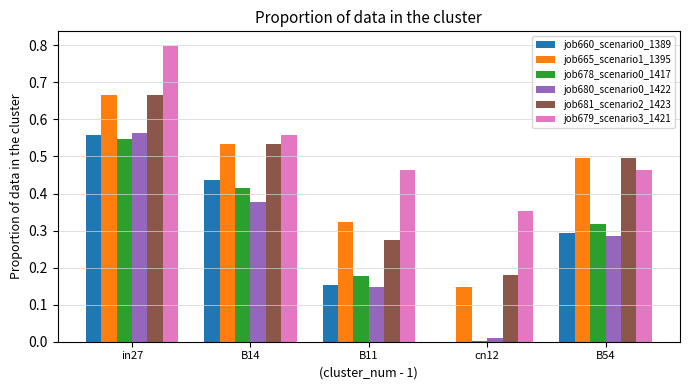

What is the maximum value shown in the chart?

0.8